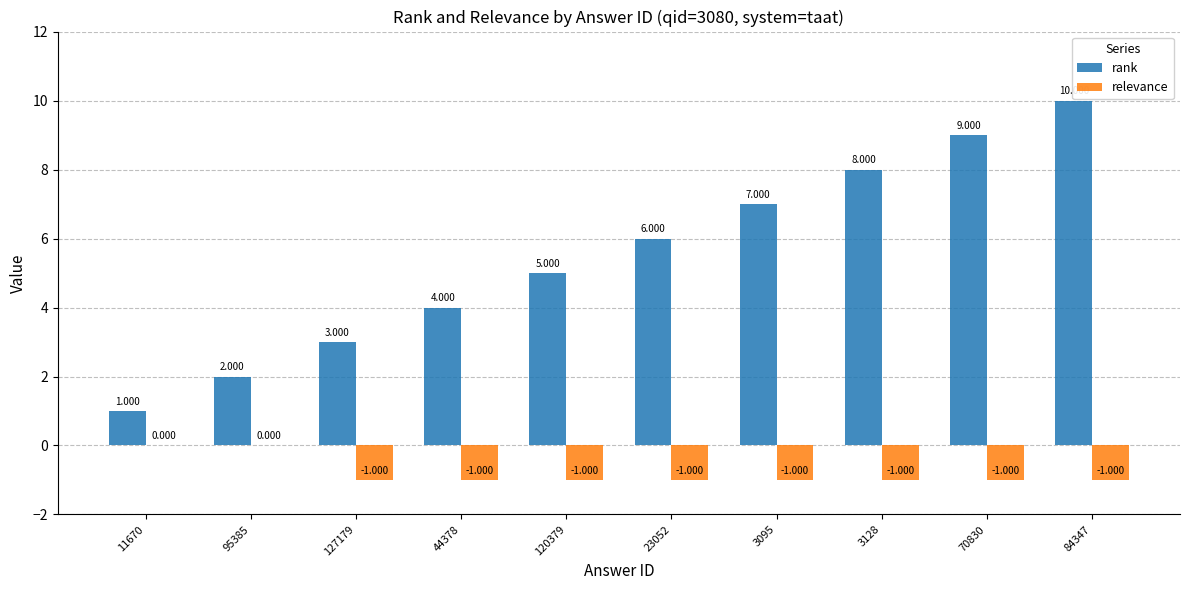

Between 127179 and 3128, which series saw the biggest shift?

rank